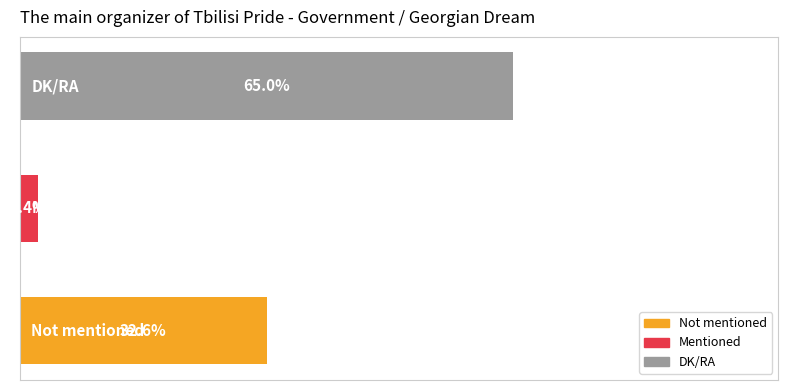

Rank the categories by value from highest to lowest.

2, 0, 1